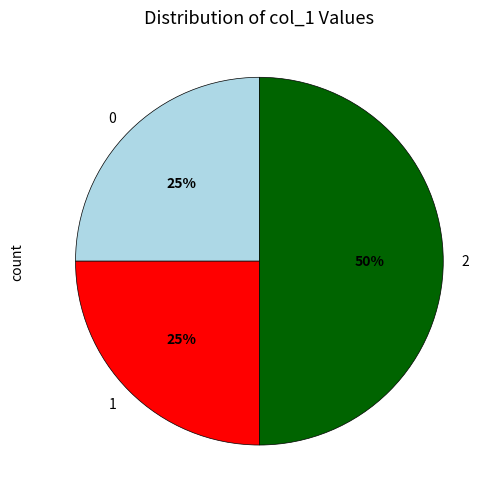

What is the ratio of the value at 1 to the value at 2?

0.5